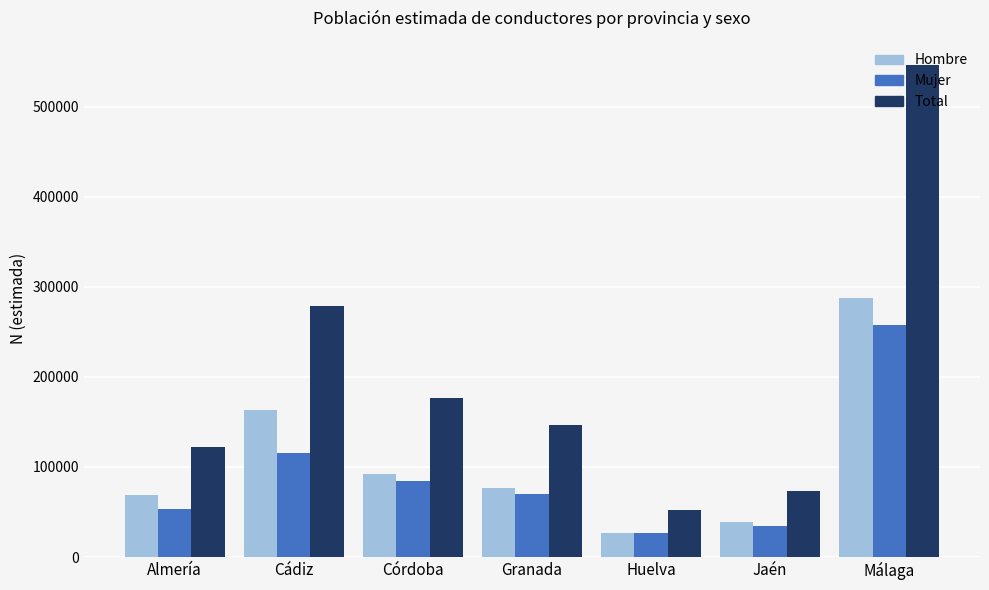

Are the bars grouped side by side (vs. stacked)?

Yes